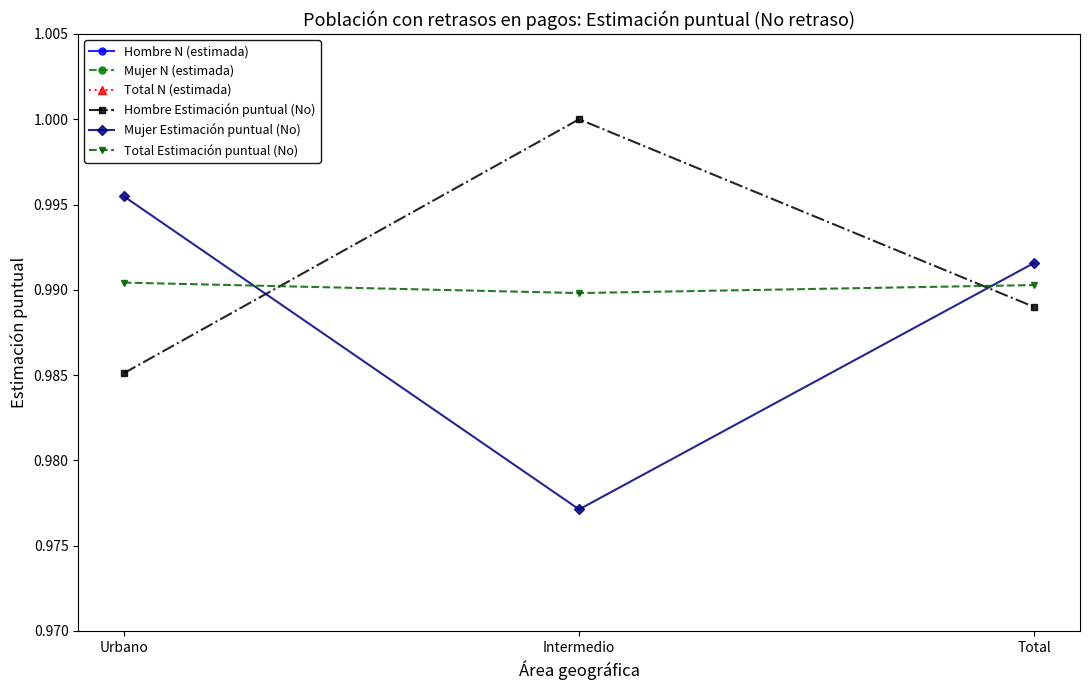

What is the smallest value displayed?

1.0